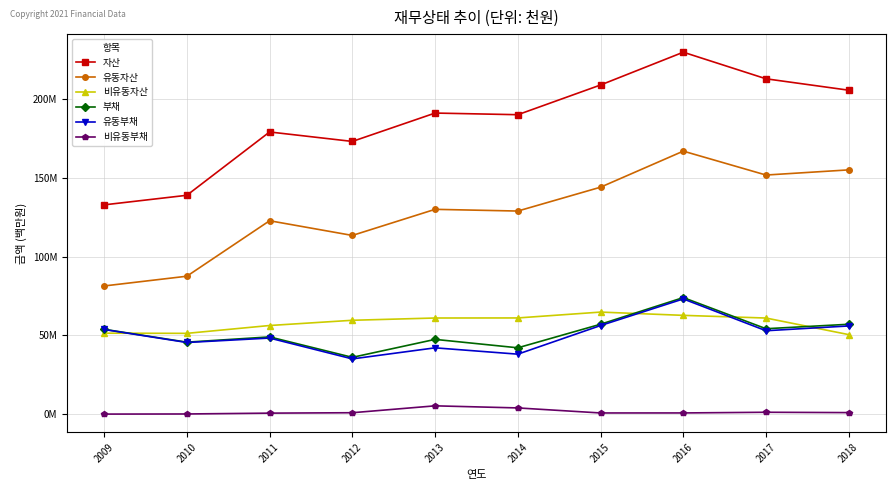

What is the total value across all series at 2009?

373632628